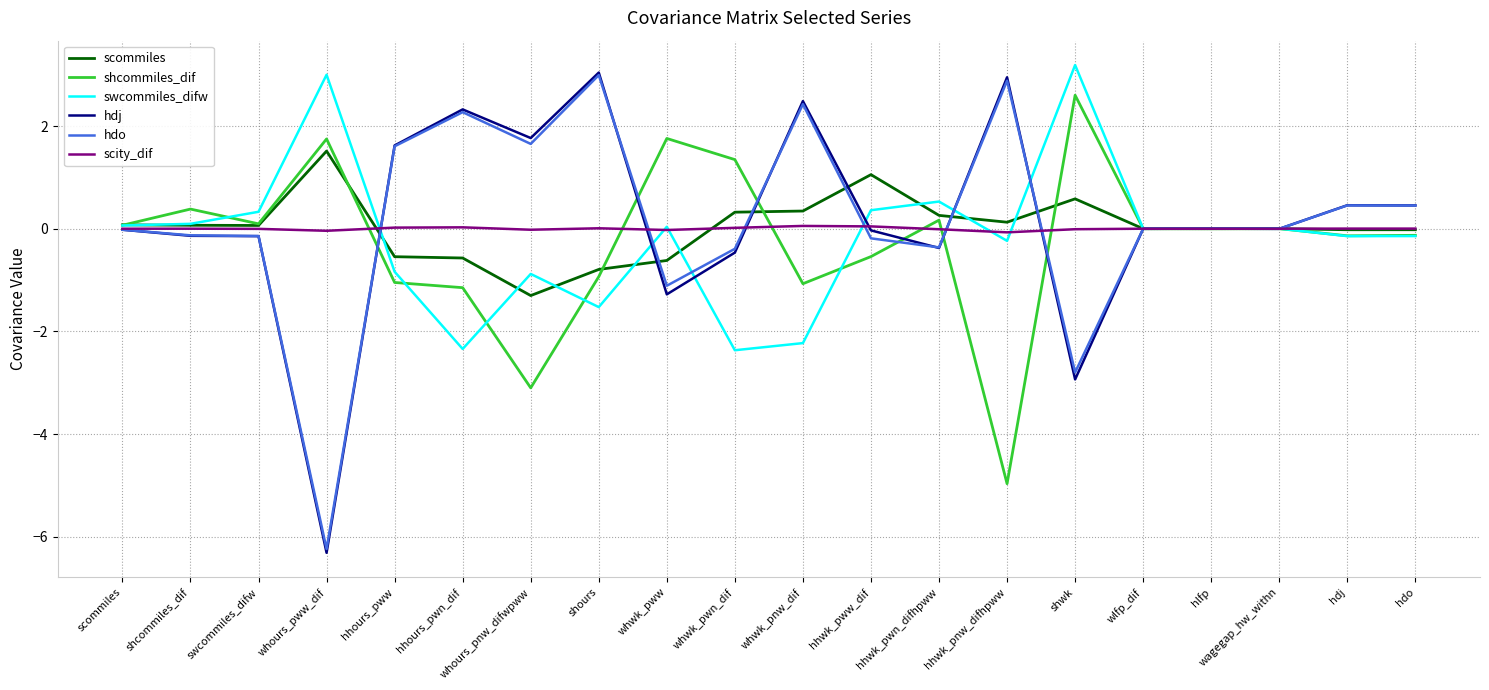

The shcommiles_dif series shows -0.5 at hhours_pwn_dif. True or false?

False